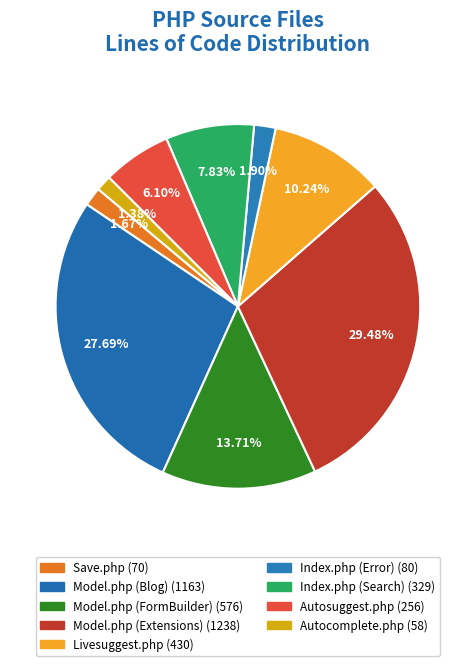

Is the sum of Model.php (Blog) and Index.php (Error) greater than half?

No